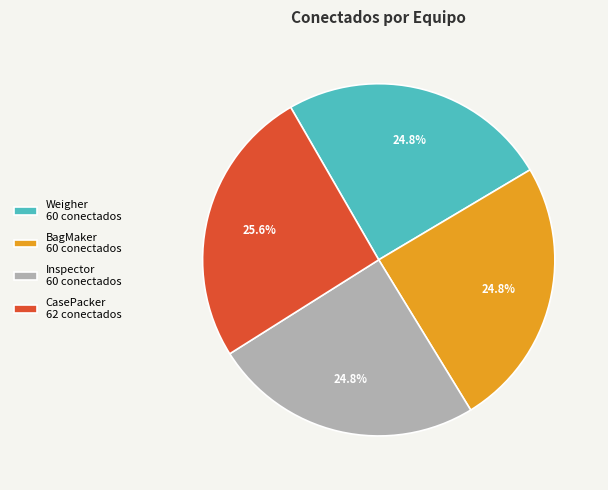

To the nearest percent, what is the difference between the Inspector and CasePacker slice percentages?

1%